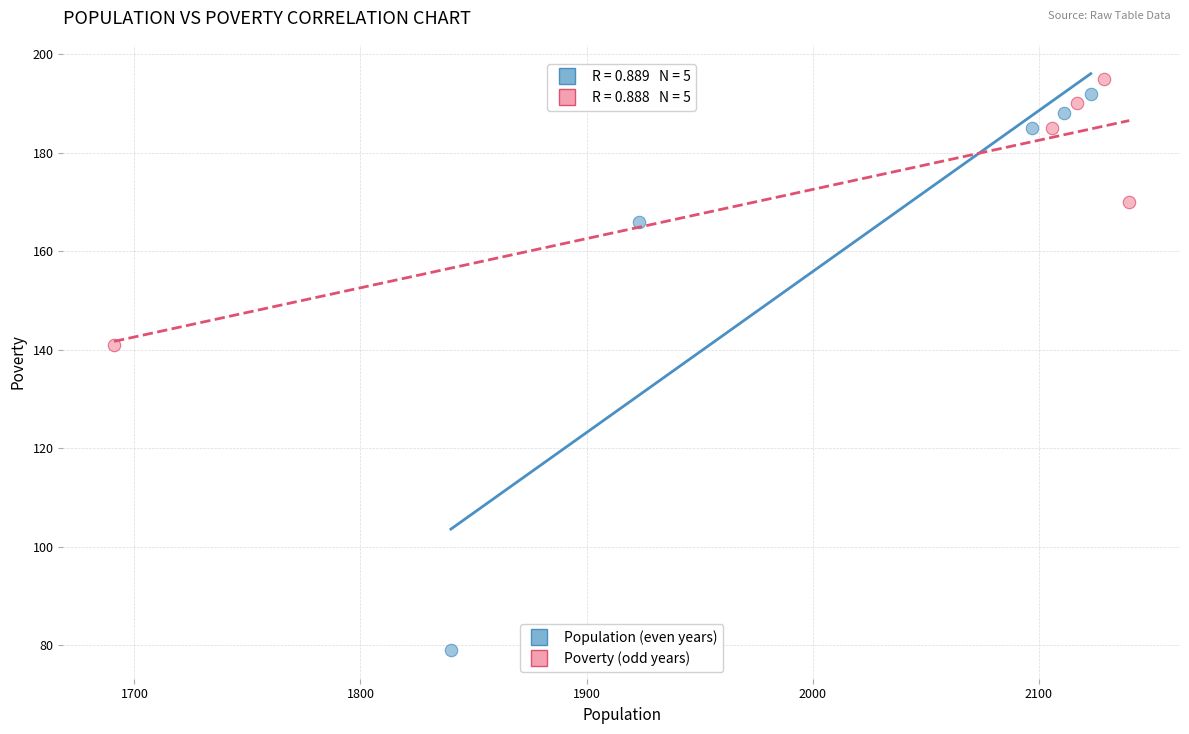

Which series reaches the minimum Y coordinate?

Population (even years)